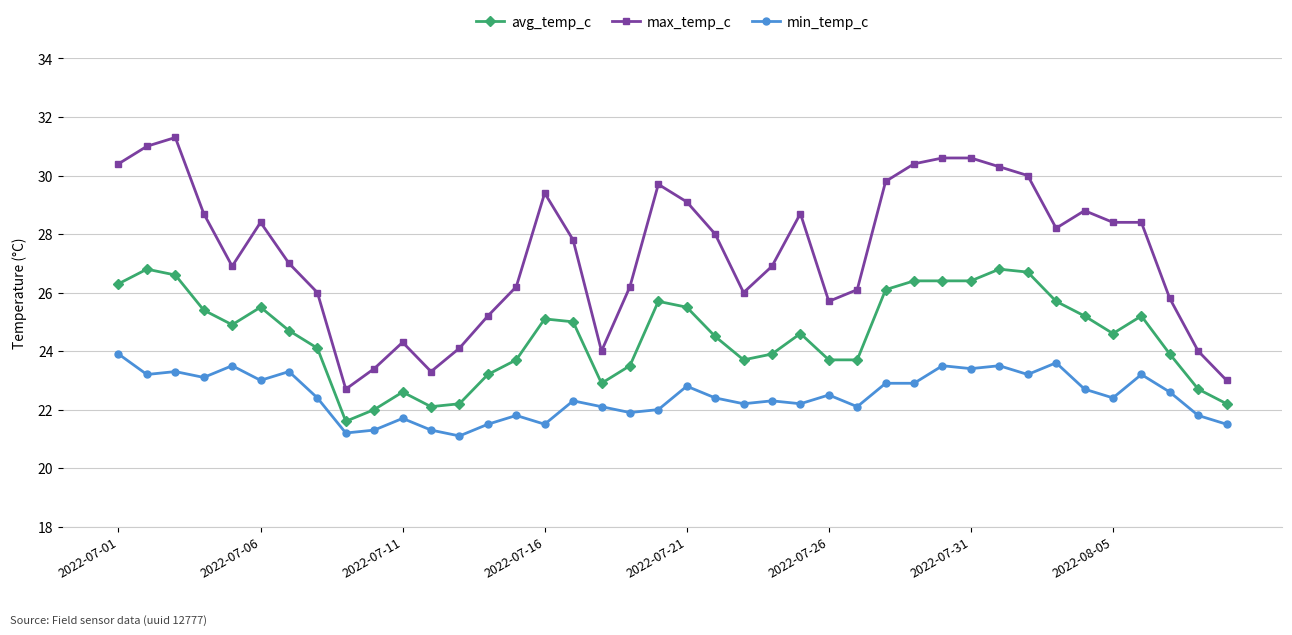

What is the sum of all avg_temp_c values?

981.8